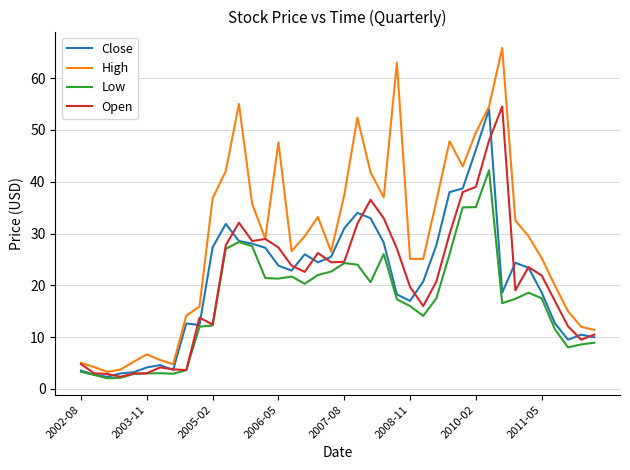

What is the difference between the maximum and second lowest values in the High series?

62.1